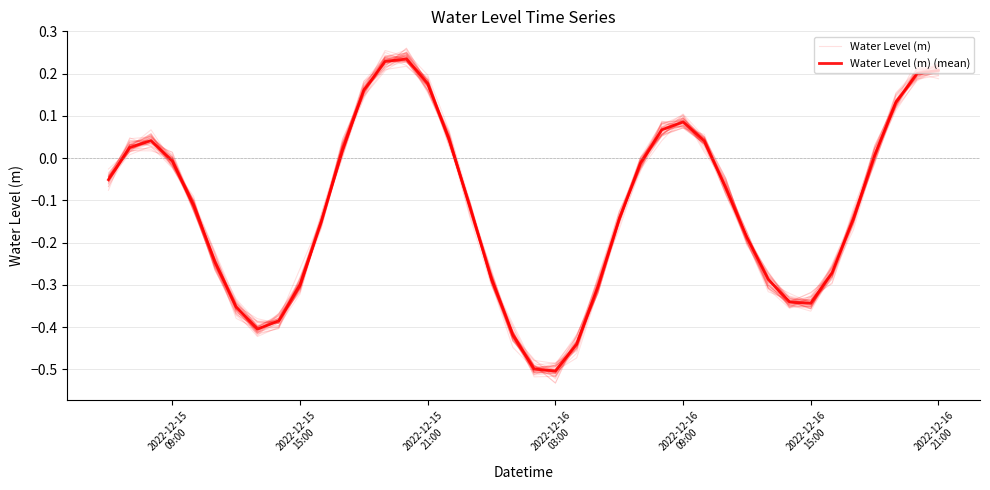

Between which two adjacent categories do Water Level (m) and Water Level (m) (mean) first intersect?

2022-12-15
09:00 and 2022-12-15
15:00